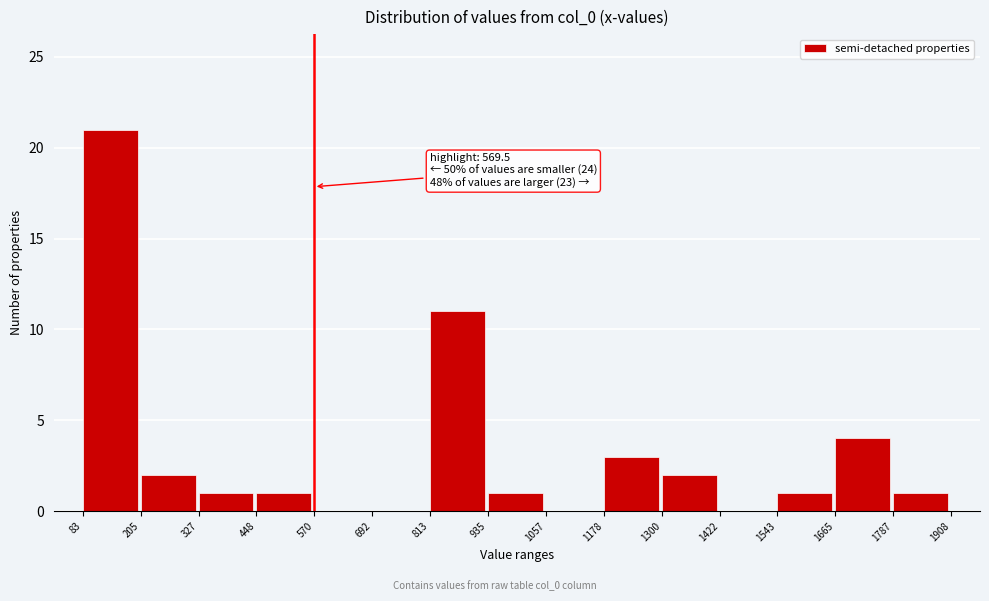

Which range on the x-axis has the tallest bar?

83 to 205